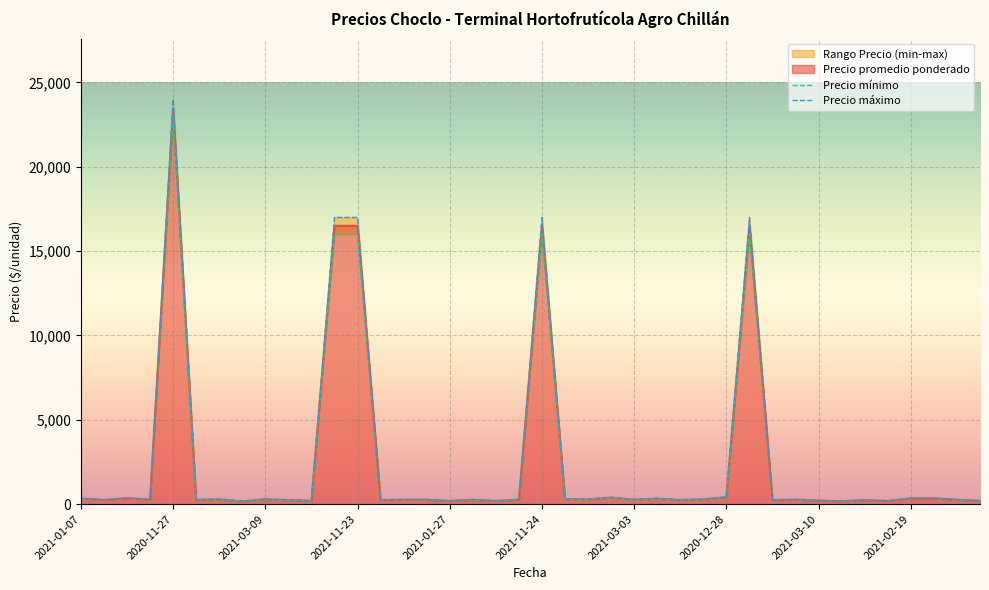

Between 2021-01-07 and 2021-03-16, which series saw the biggest shift?

Precio maximo